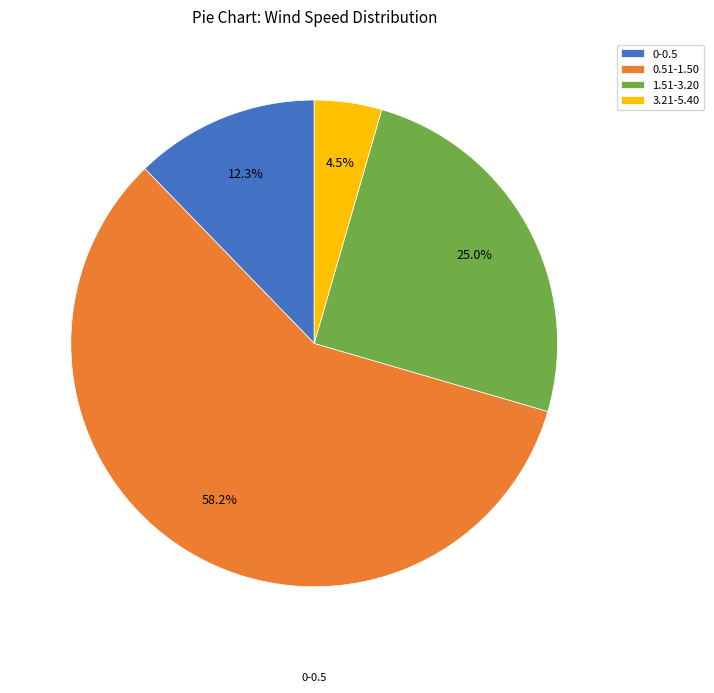

Is it true that 0.51-1.50 is 58% of the pie?

True